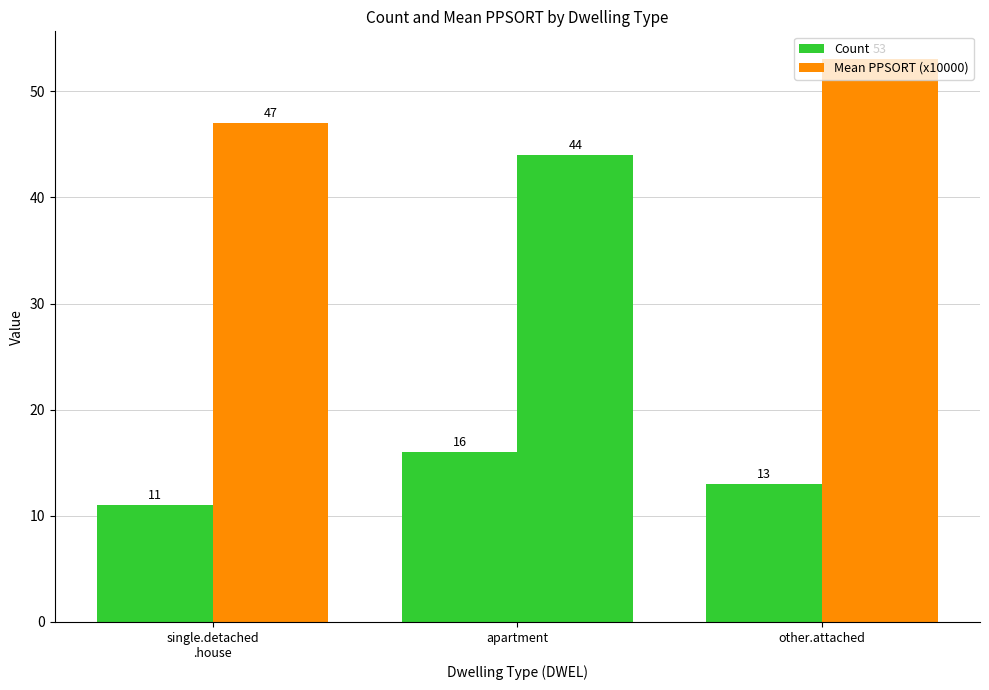

What is the value of the Mean PPSORT (x10000) bar at the 2nd from the left?

44